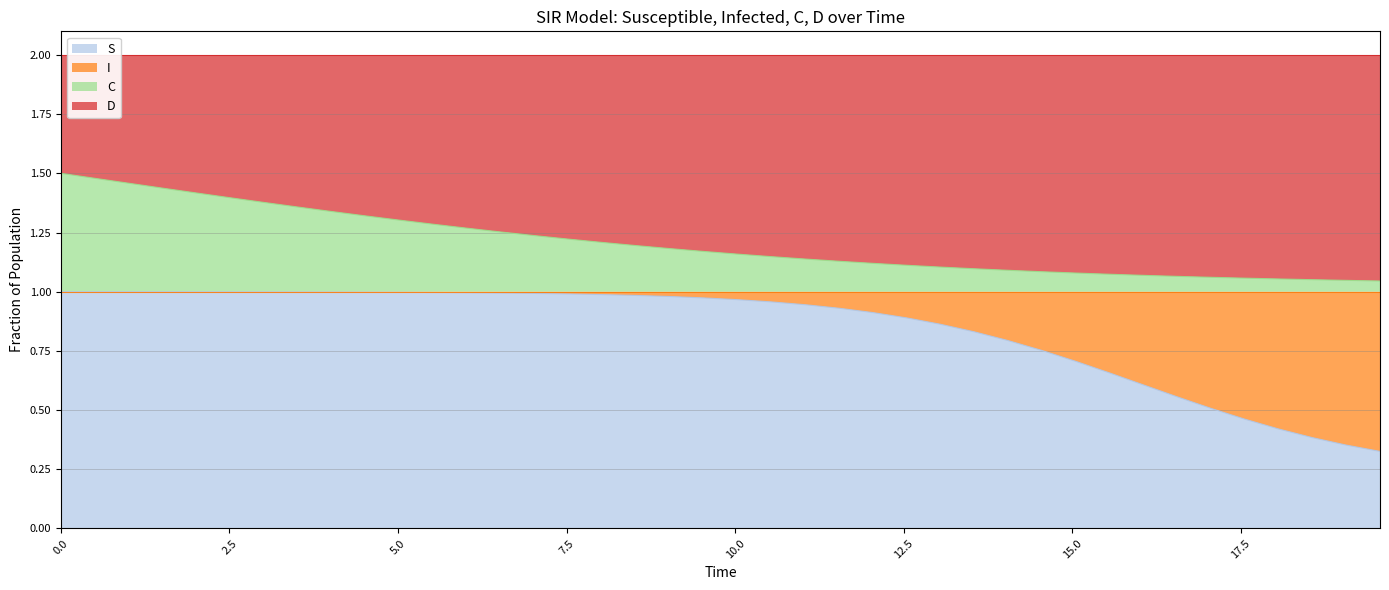

True or false: S and C cross at least once.

False